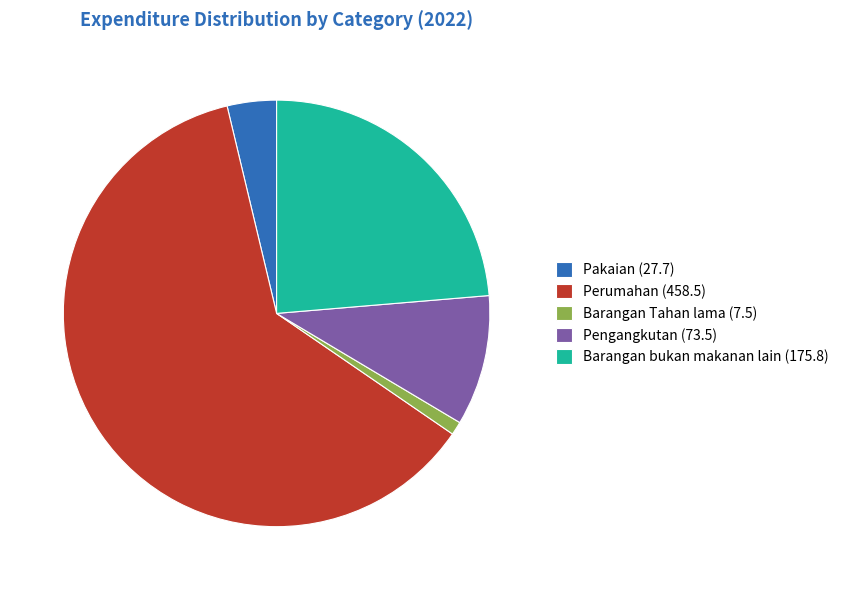

True or false: Barangan Tahan lama (7.5) accounts for 10% of the total.

False